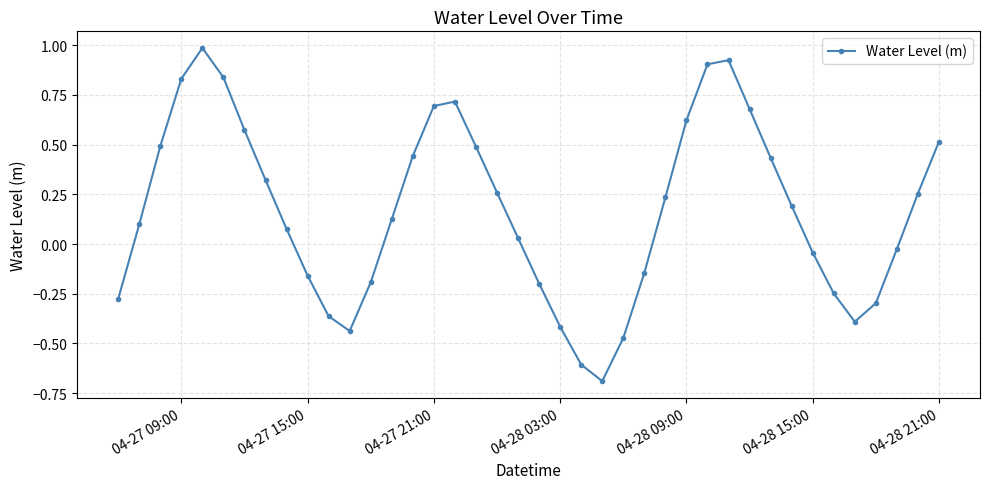

How many values are above zero?

24